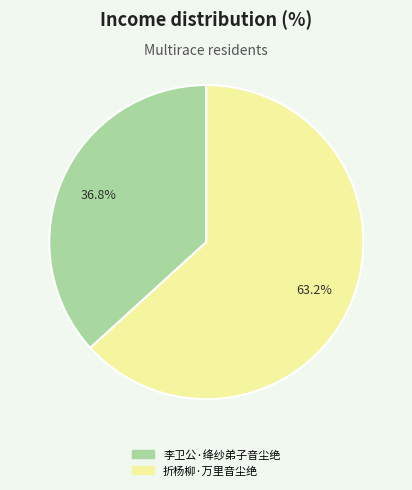

To the nearest percent, what percentage of the pie is 折杨柳·万里音尘绝?

63%